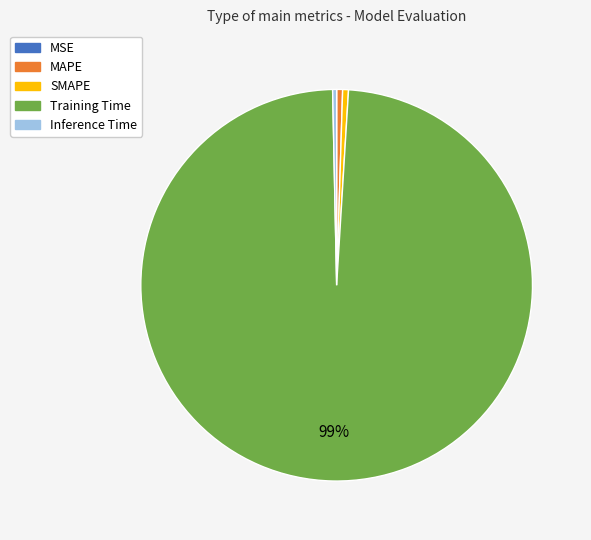

The Inference Time slice represents 0% of the pie. True or false?

True